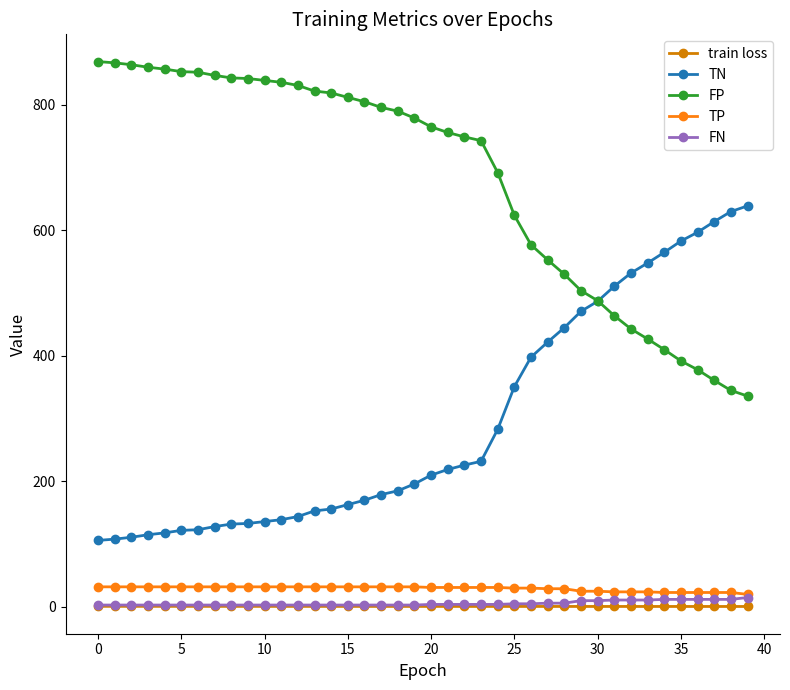

What is the maximum value shown in the chart?

869.0